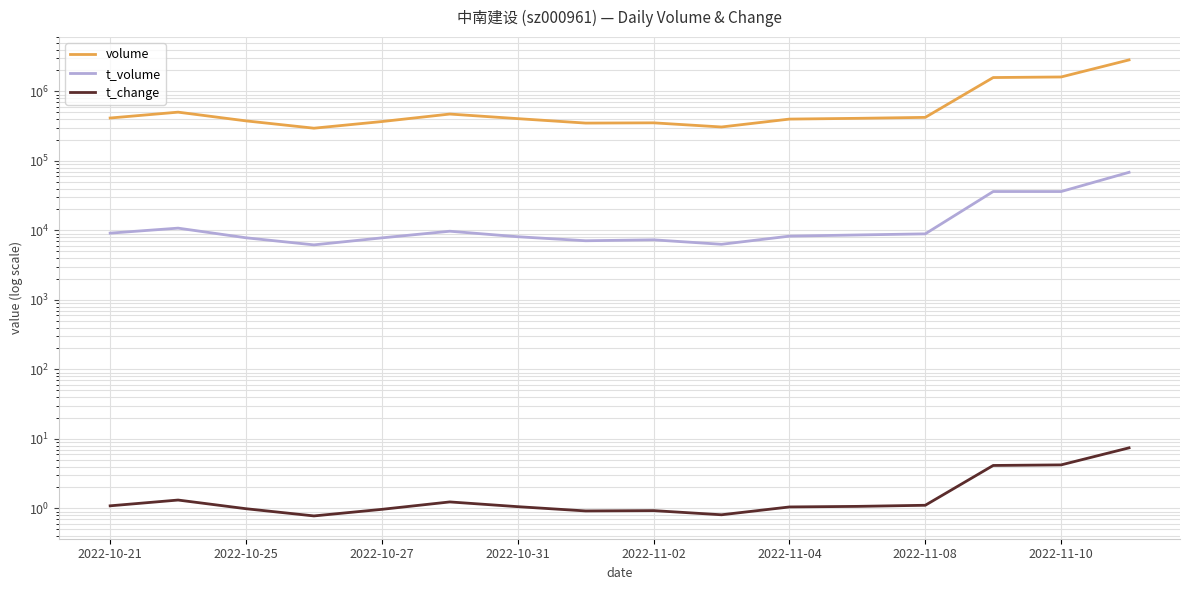

The volume series shows 777990.8 at 2022-11-04. True or false?

False